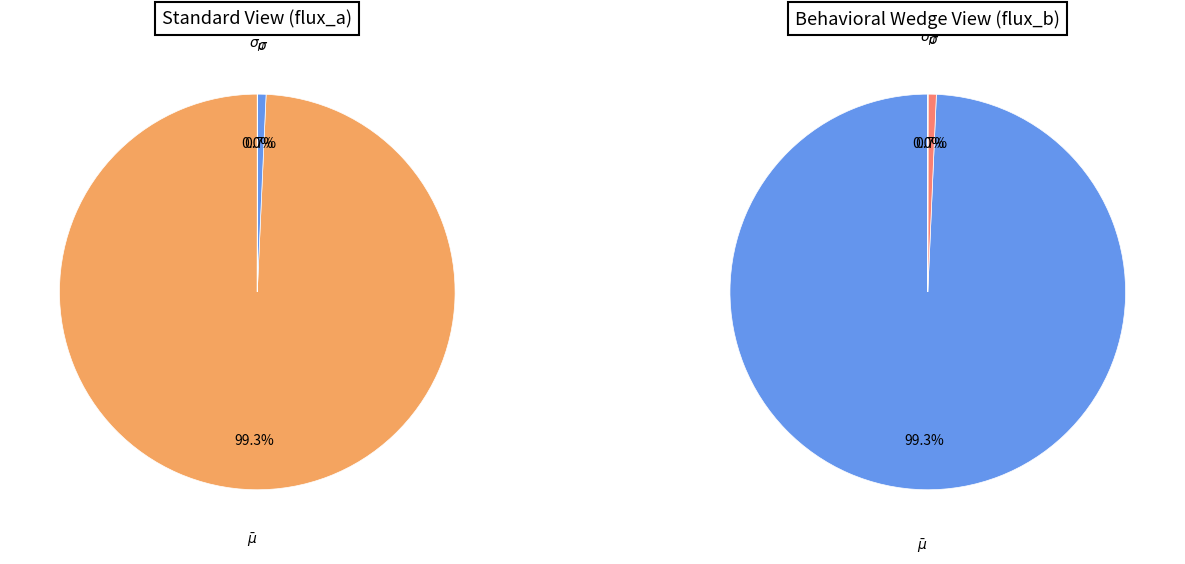

To the nearest percent, what is the combined percentage of $\sigma$ and $\sigma_{\mu}$?

1%